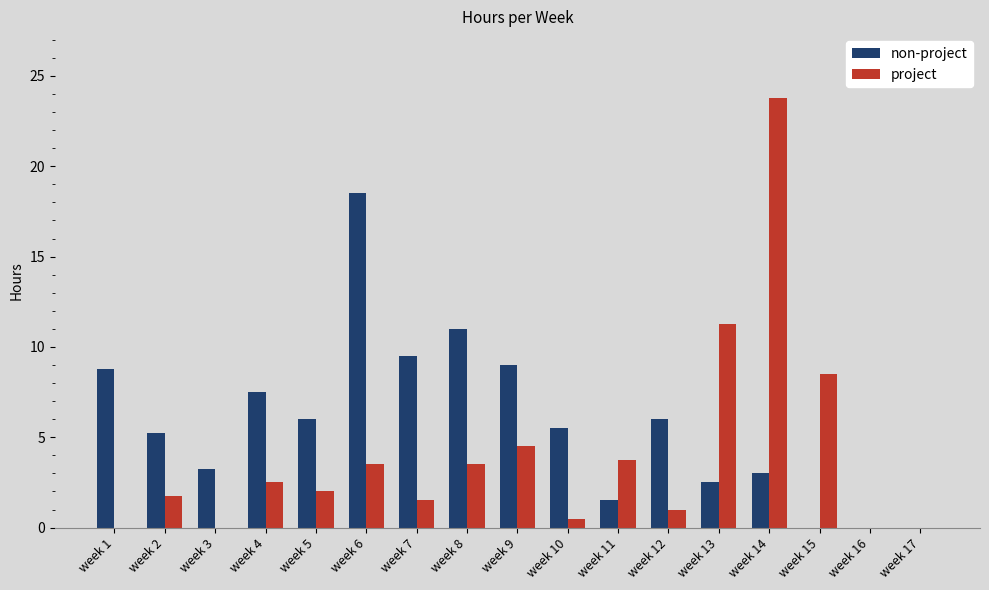

Is the value of project at week 15 greater than the value of non-project at week 4?

Yes